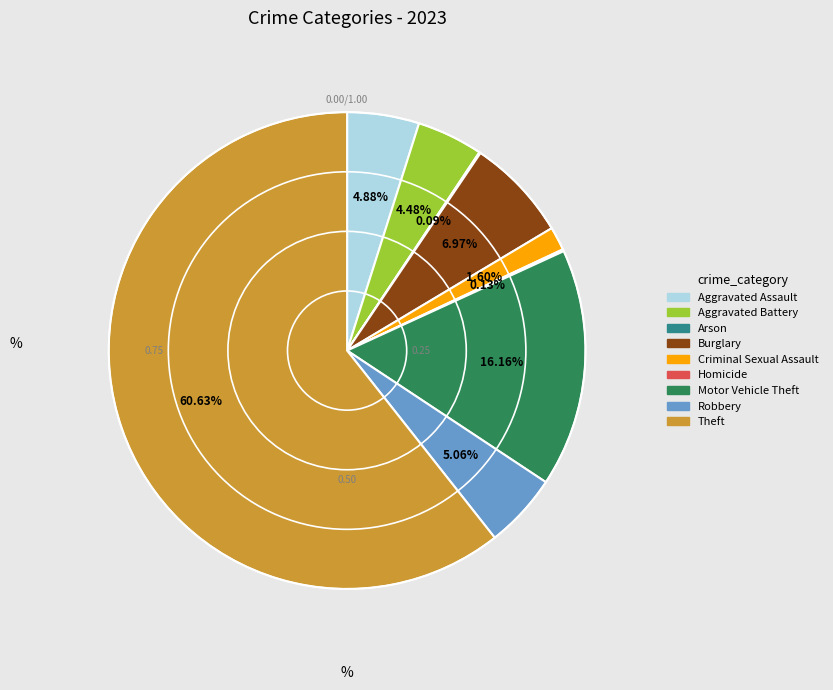

Is the sum of Criminal Sexual Assault and Aggravated Battery greater than half?

No